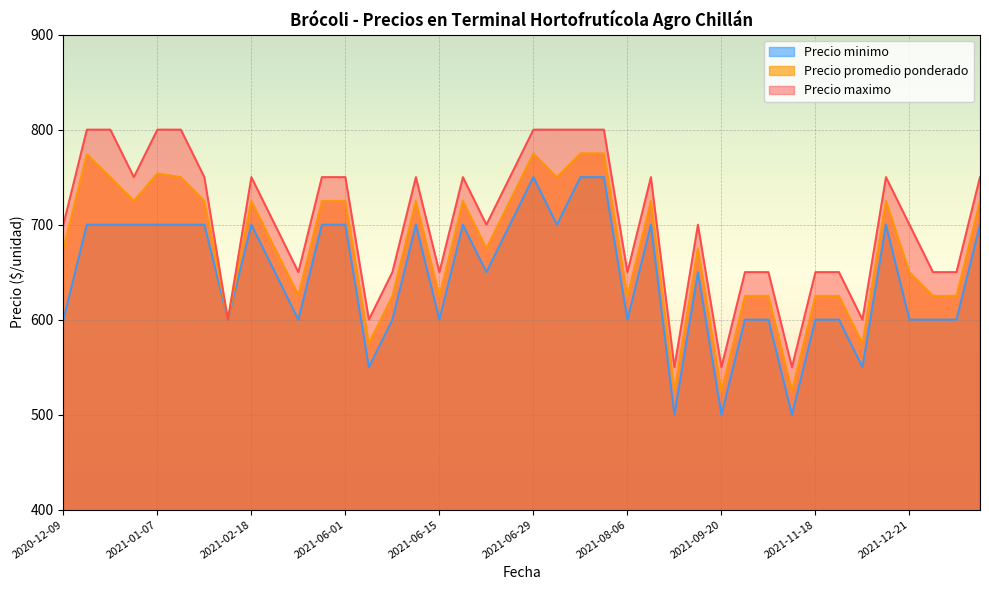

Reading left to right, transcribe all the data shown in this chart.

Precio minimo: 600	700	700	700	700	700	700	600	700	650	600	700	700	550	600	700	600	700	650	700	750	700	750	750	600	700	500	650	500	600	600	500	600	600	550	700	600	600	600	700
Precio maximo: 700	800	800	750	800	800	750	600	750	700	650	750	750	600	650	750	650	750	700	750	800	800	800	800	650	750	550	700	550	650	650	550	650	650	600	750	700	650	650	750
Precio promedio ponderado: 675	774	750	725	754	750	725	600	725	675	626	725	725	575	625	725	625	725	675	725	775	750	775	775	625	725	525	675	525	625	625	525	625	625	575	725	650	625	625	725